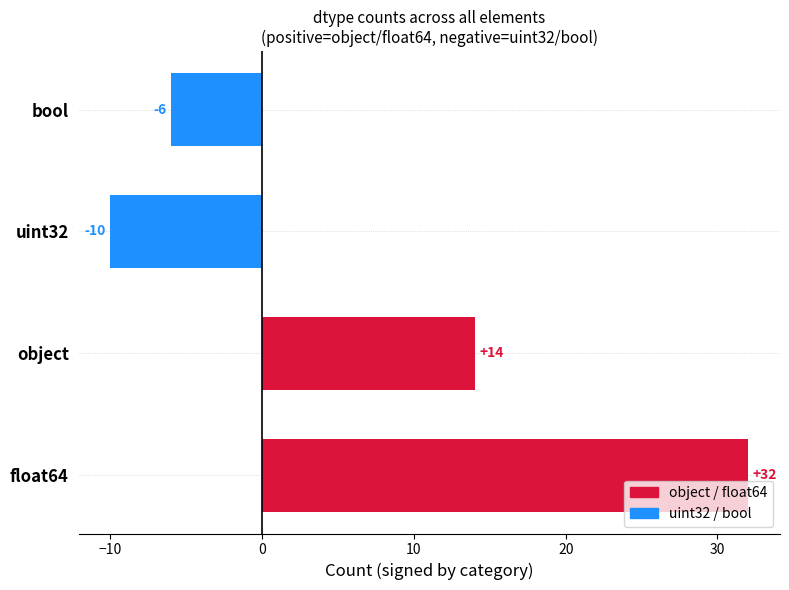

Reading top to bottom, transcribe all the data shown in this chart.

-6	-10	14	32